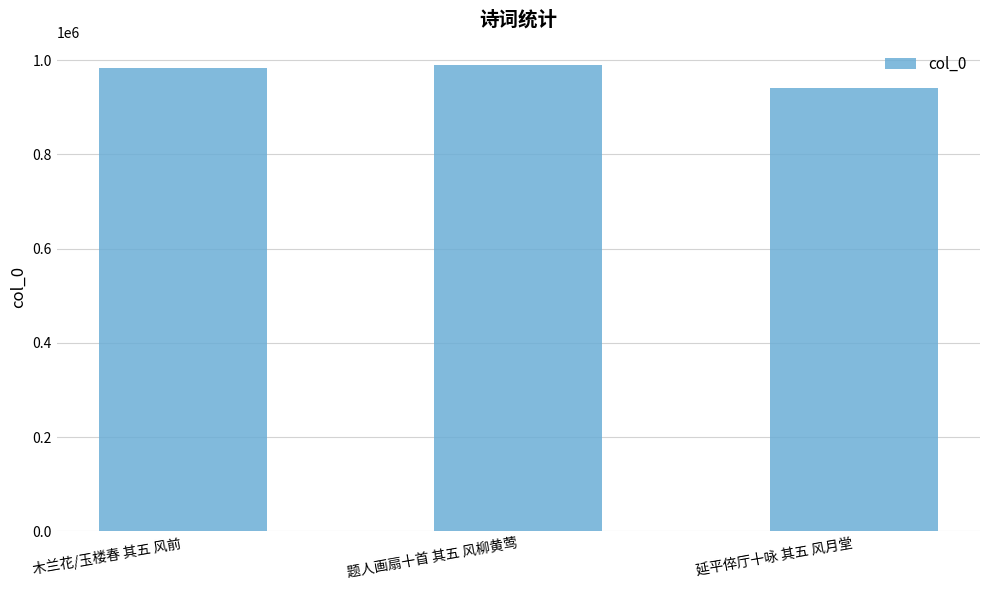

Where is the data nearest to the value 965013?

木兰花/玉楼春 其五 风前